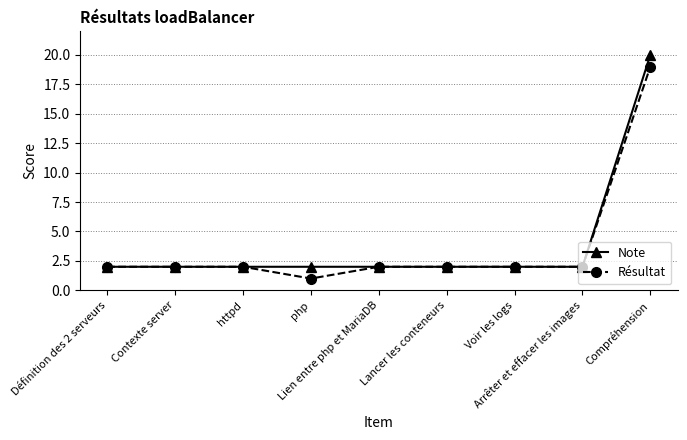

Rank the series by their maximum value, from highest to lowest.

Note, Résultat